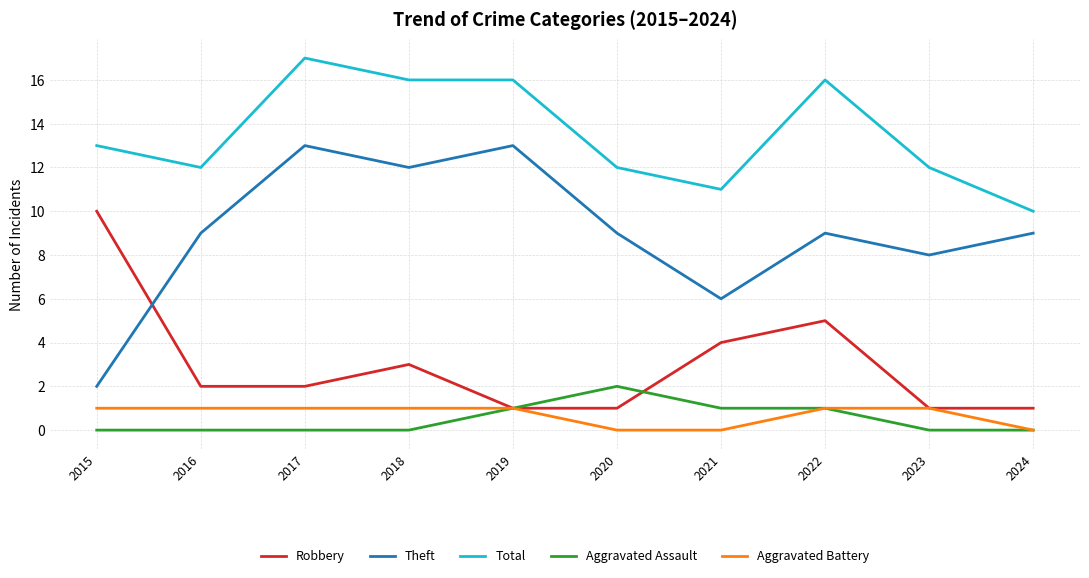

Reading left to right, list all the values displayed in this chart.

Robbery: 2015=10	2016=2	2017=2	2018=3	2019=1	2020=1	2021=4	2022=5	2023=1	2024=1
Theft: 2015=2	2016=9	2017=13	2018=12	2019=13	2020=9	2021=6	2022=9	2023=8	2024=9
Total: 2015=13	2016=12	2017=17	2018=16	2019=16	2020=12	2021=11	2022=16	2023=12	2024=10
Aggravated Assault: 2015=0	2016=0	2017=0	2018=0	2019=1	2020=2	2021=1	2022=1	2023=0	2024=0
Aggravated Battery: 2015=1	2016=1	2017=1	2018=1	2019=1	2020=0	2021=0	2022=1	2023=1	2024=0